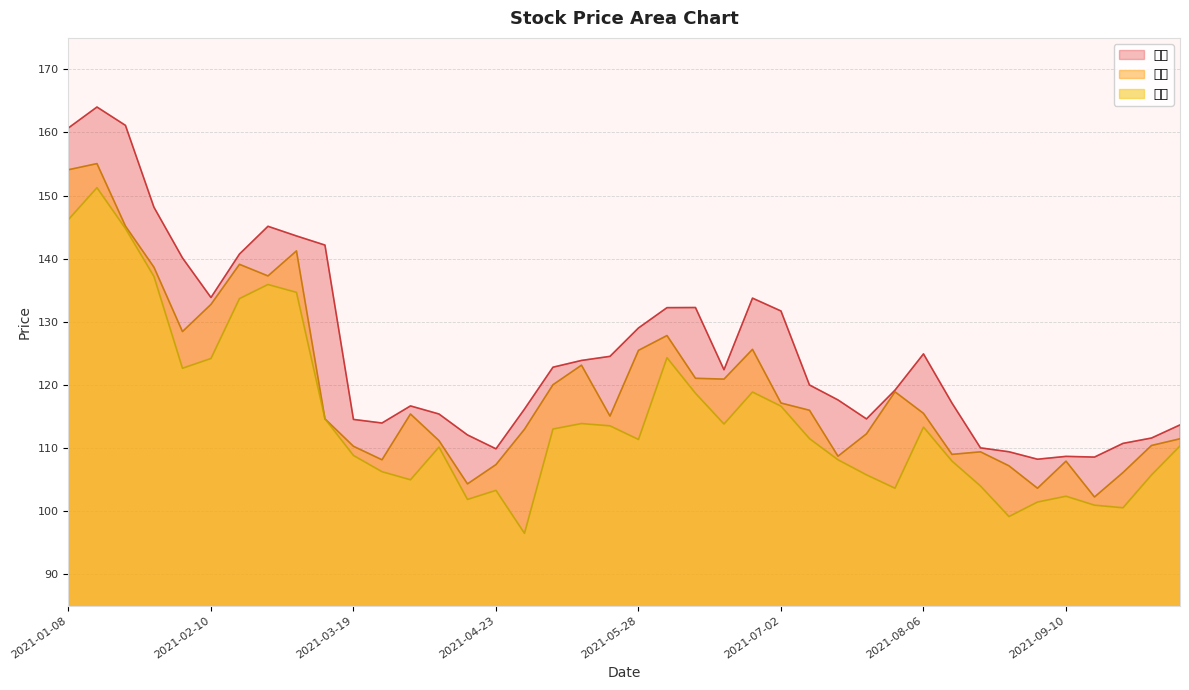

Reading left to right, list all the values displayed in this chart.

收盘: 154.1	155.1	145.2	138.6	128.4	132.8	139.1	137.3	141.2	114.6	110.2	108.1	115.4	111.2	104.3	107.3	113.0	120.0	123.1	115.0	125.5	127.8	121.0	120.9	125.6	117.1	116.0	108.7	112.2	118.9	115.5	109.0	109.4	107.2	103.6	107.9	102.2	106.1	110.4	111.4
最高: 160.7	164.0	161.1	148.2	140.1	133.8	140.7	145.1	143.6	142.2	114.5	113.9	116.7	115.4	112.0	109.8	116.2	122.8	123.9	124.5	129.0	132.2	132.2	122.4	133.7	131.7	120.0	117.6	114.6	119.2	124.9	117.1	110.0	109.4	108.2	108.7	108.5	110.7	111.6	113.6
最低: 146.2	151.2	144.8	137.2	122.6	124.2	133.7	135.9	134.7	114.6	108.8	106.2	104.9	110.1	101.8	103.3	96.5	113.0	113.8	113.5	111.3	124.3	118.7	113.8	118.8	116.6	111.5	108.1	105.7	103.6	113.3	107.9	104.0	99.1	101.4	102.3	100.9	100.5	105.7	110.3